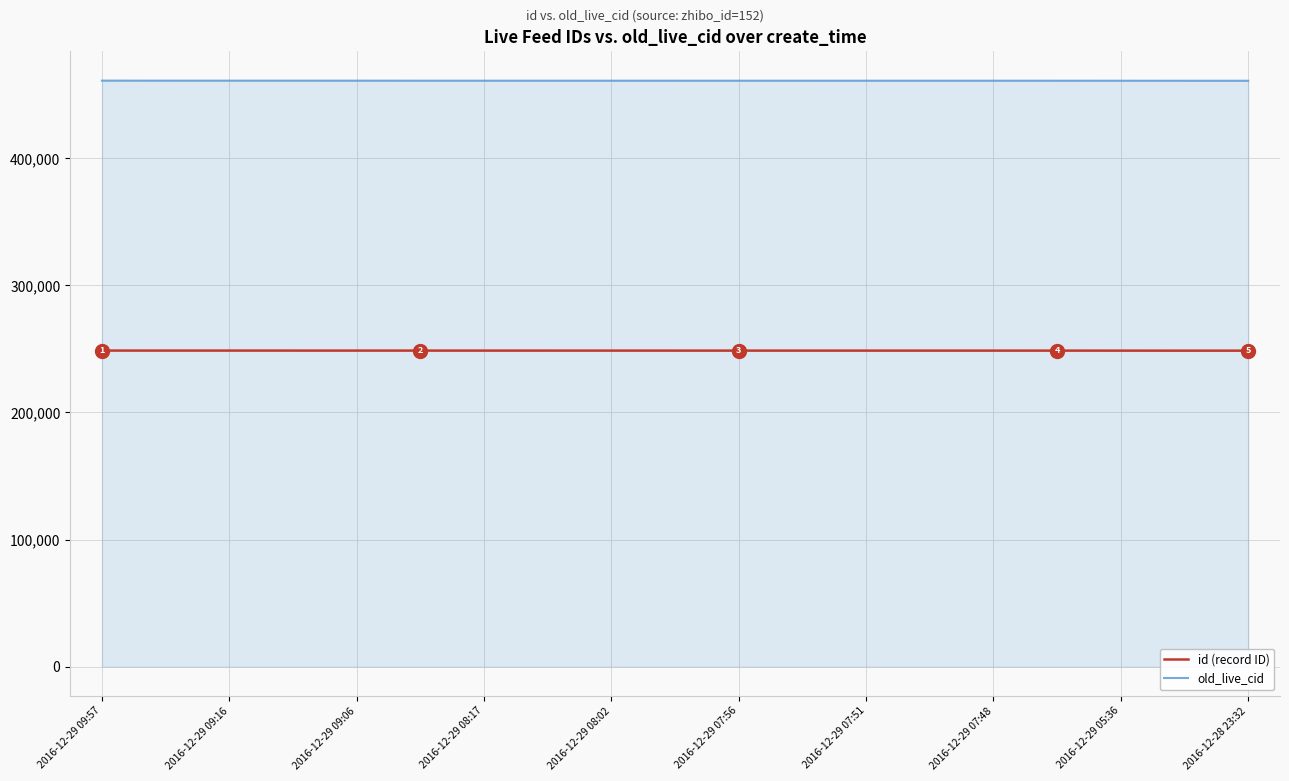

What are all the series names shown in the legend?

id (record ID), old_live_cid